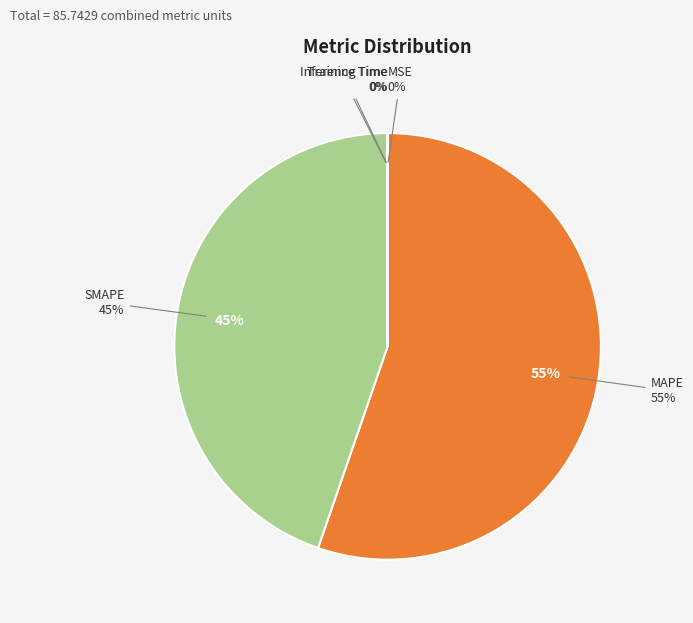

Between MSE and MAPE, which is larger?

MAPE